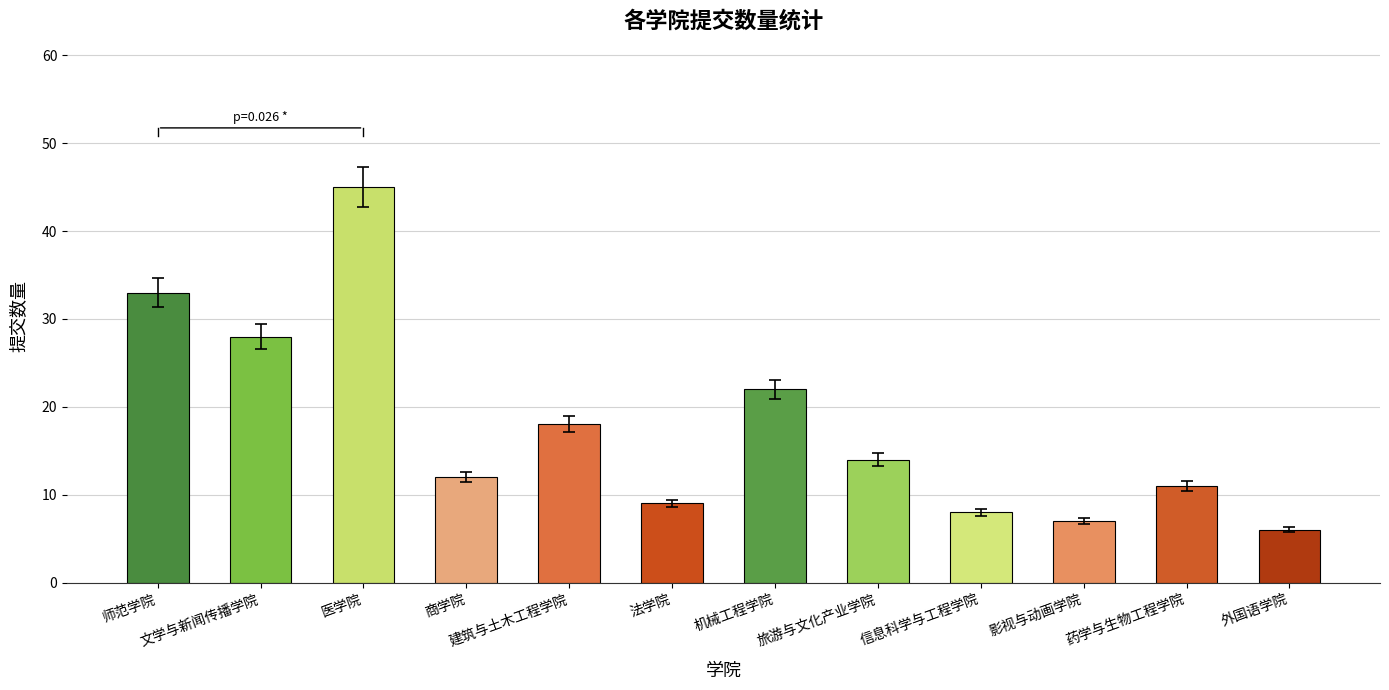

What is the difference between the second highest and second lowest values?

26